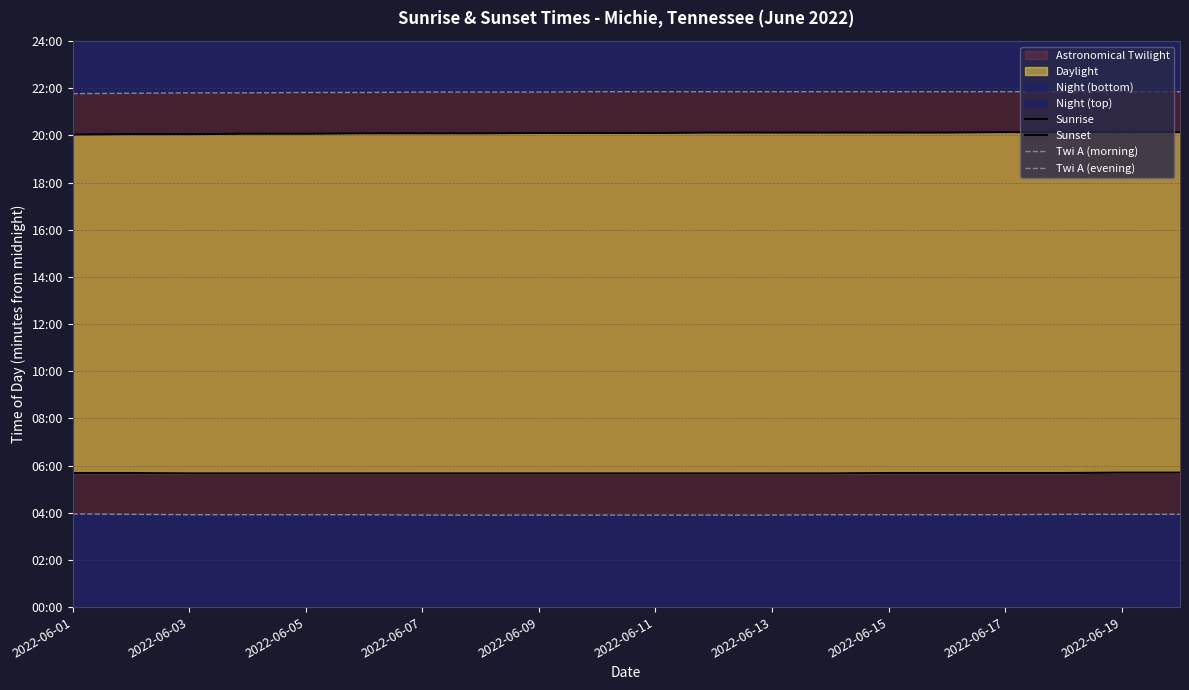

How many data points in Sunset are above 1206?

9